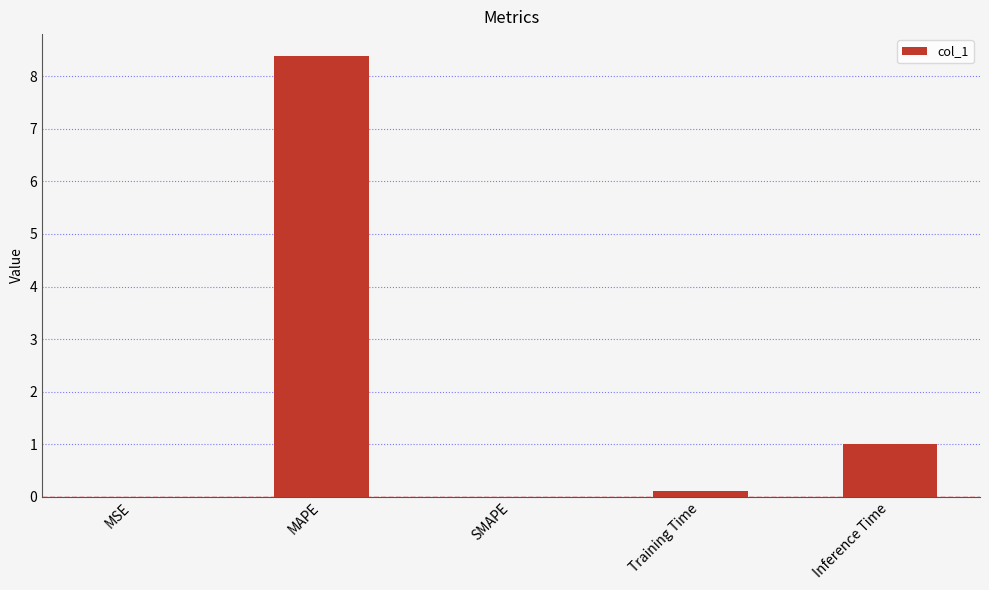

Which has a higher value, MAPE or SMAPE?

MAPE